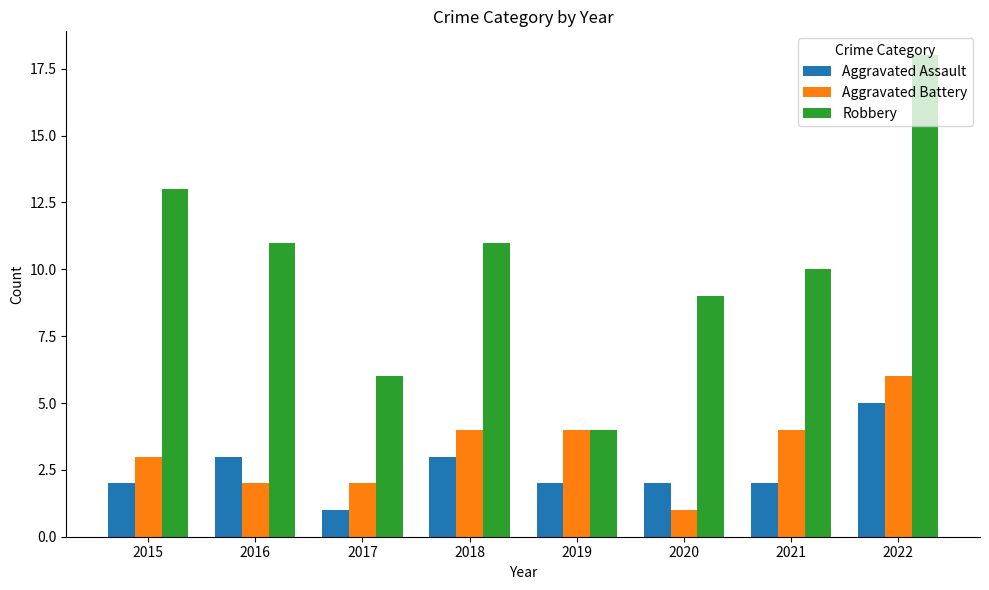

The value of Aggravated Assault at 2020 is 2. True or false?

True